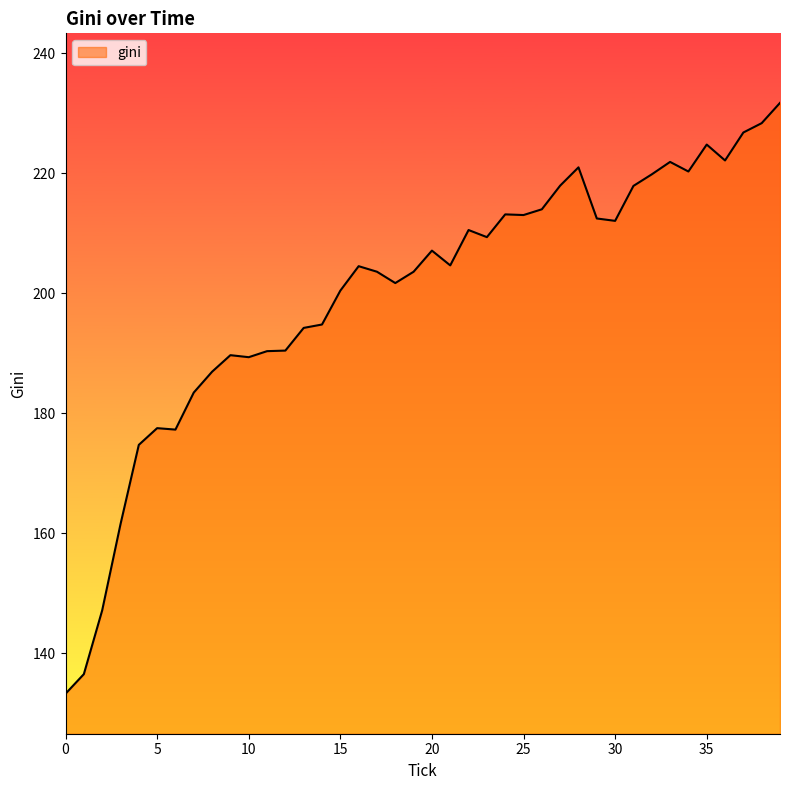

What is the difference between the maximum and minimum values?

98.4